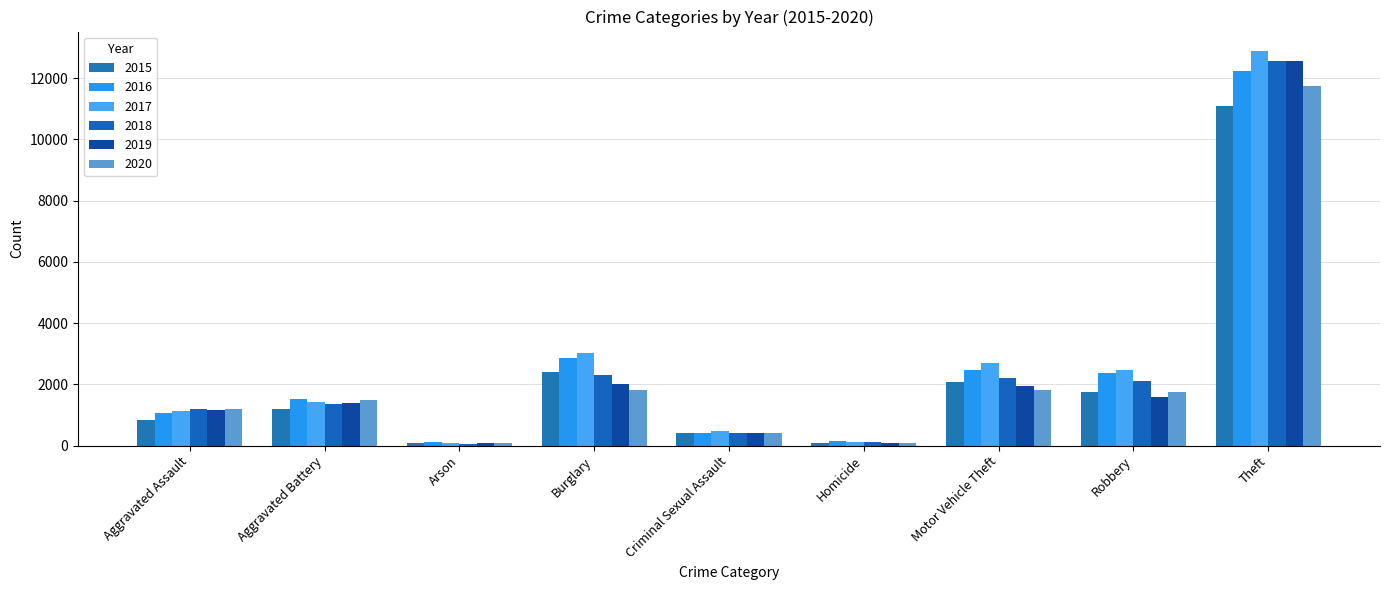

What is the difference between the maximum and minimum values in the 2017 series?

12780